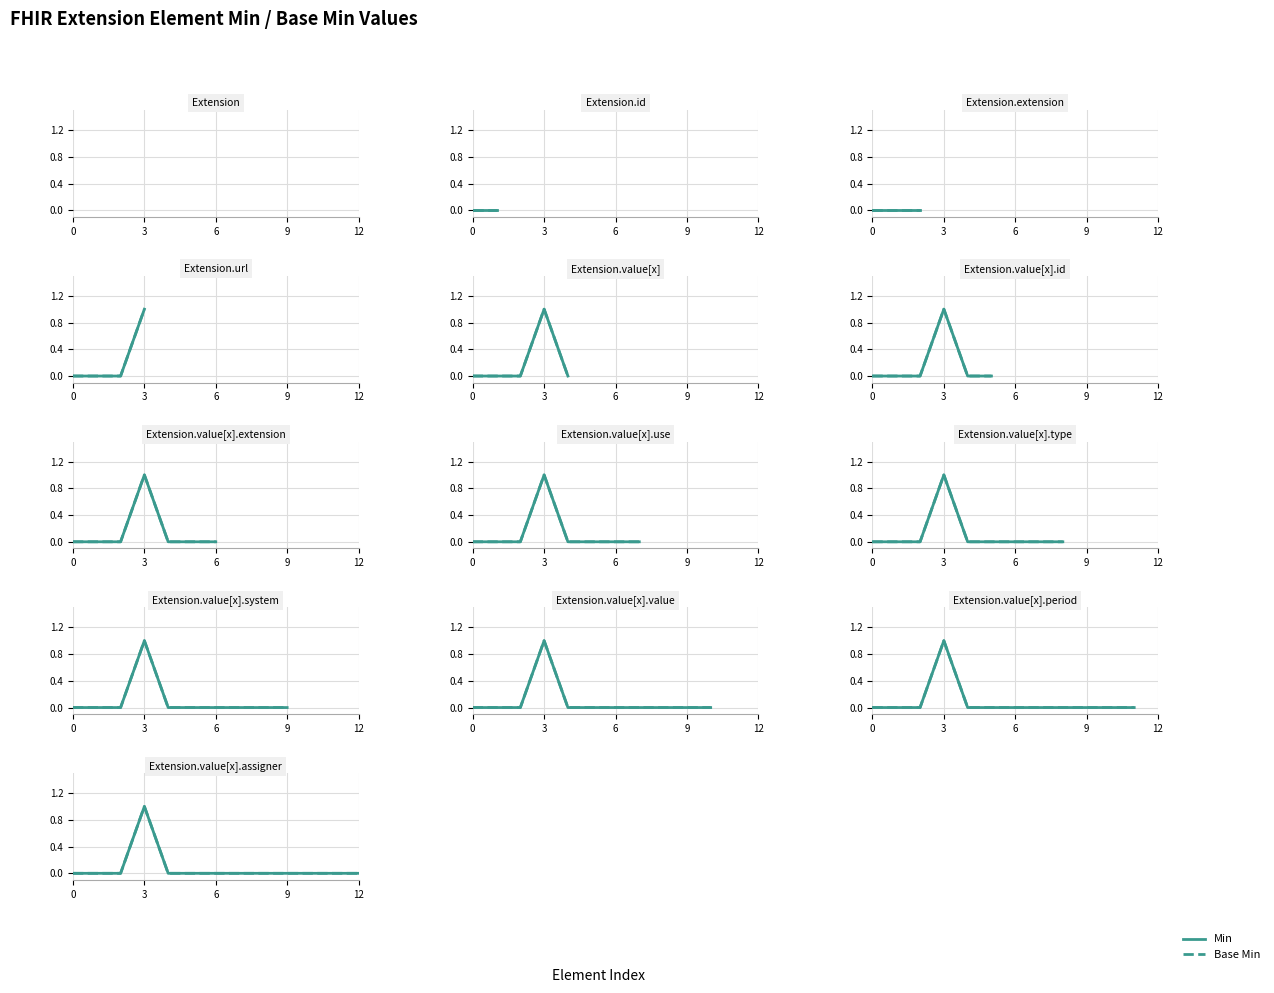

Which series has the largest total across all categories?

Min